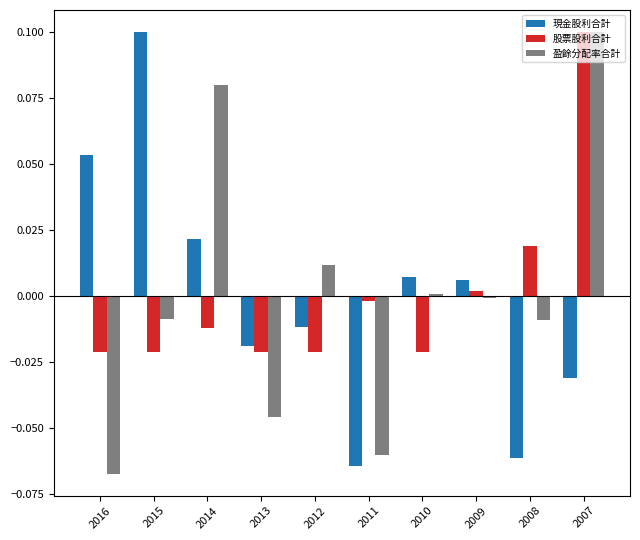

How many positive values does the 股票股利合計 series have?

3